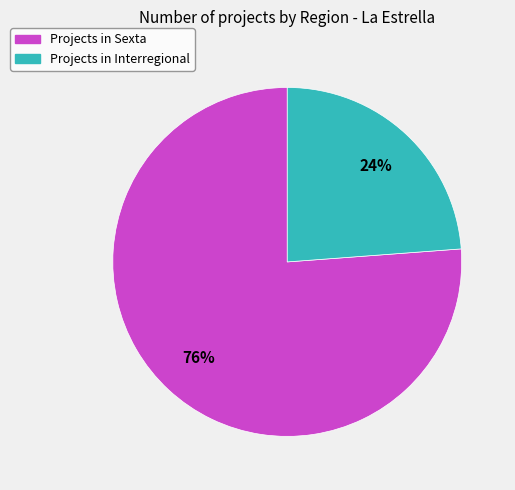

How many slices are in this pie chart?

2